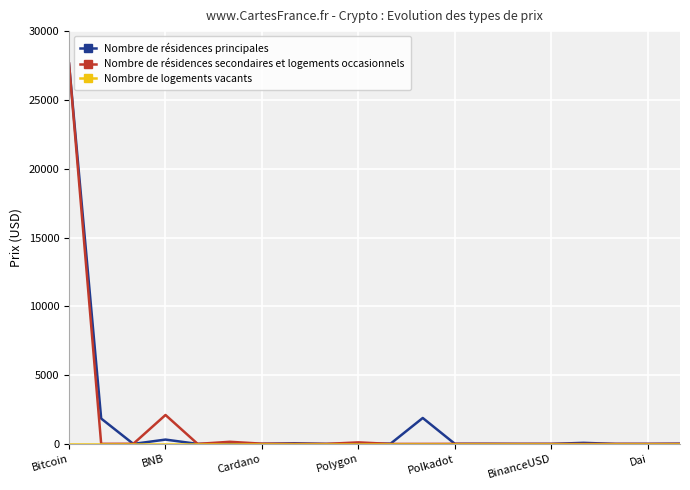

Which series has the widest spread of values?

Nombre de résidences secondaires et logements occasionnels